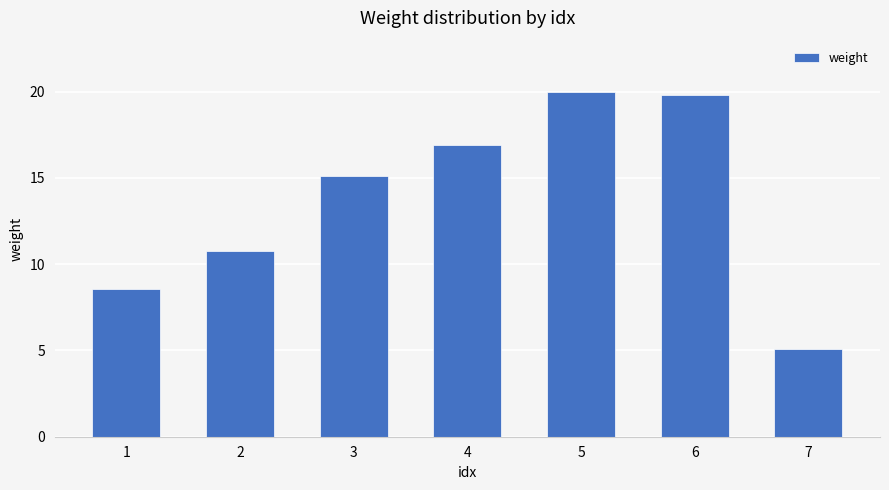

What value does the data have at 6?

19.8